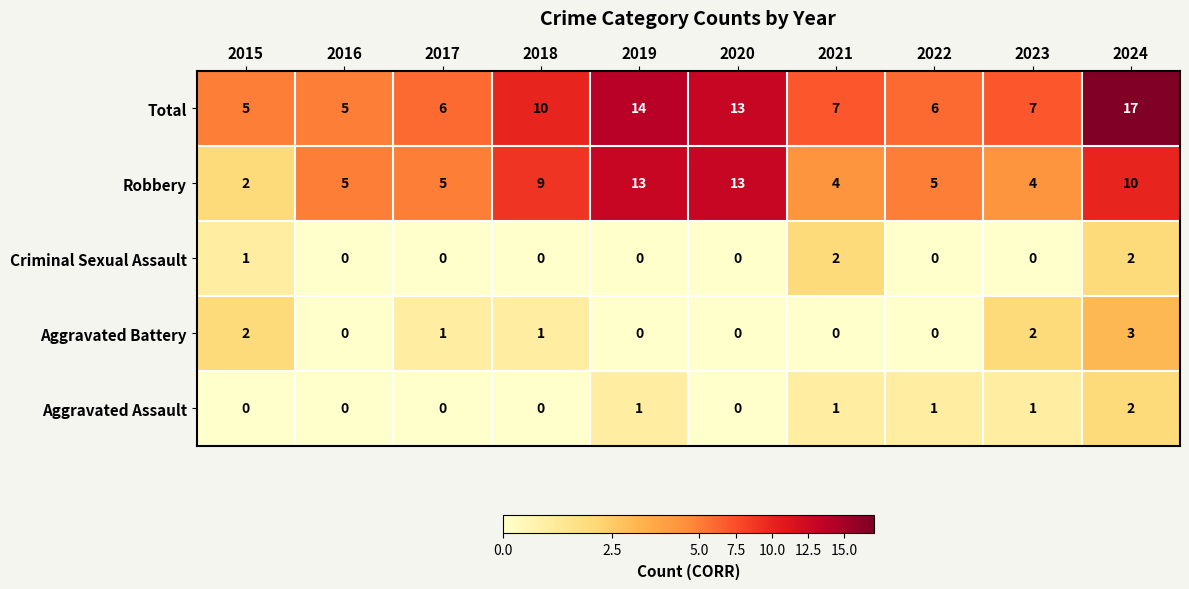

At which label does Total reach its peak?

2024